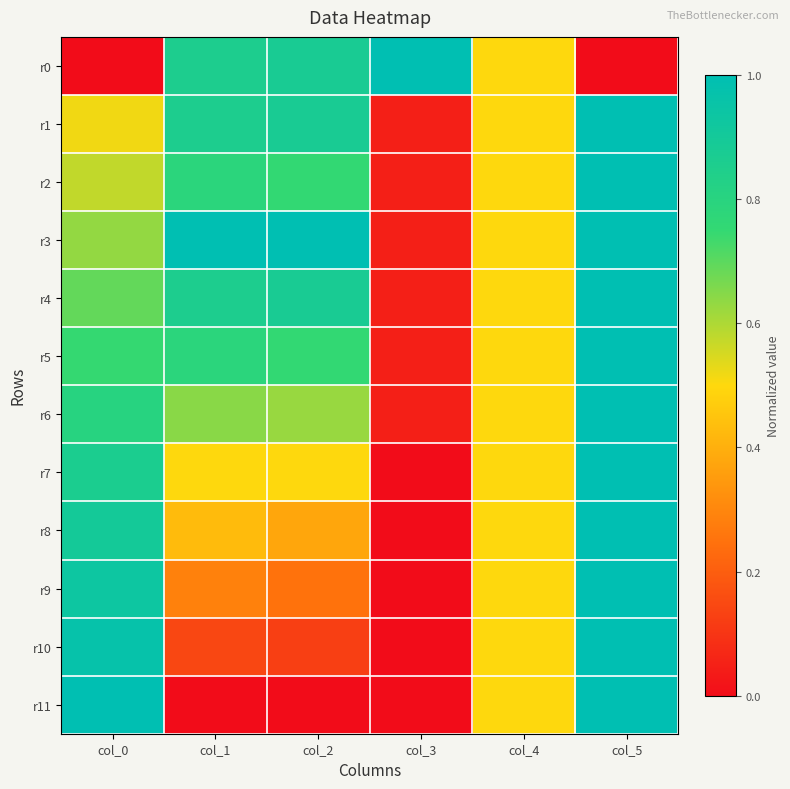

Between col_4 and col_5, which series saw the biggest shift?

r0